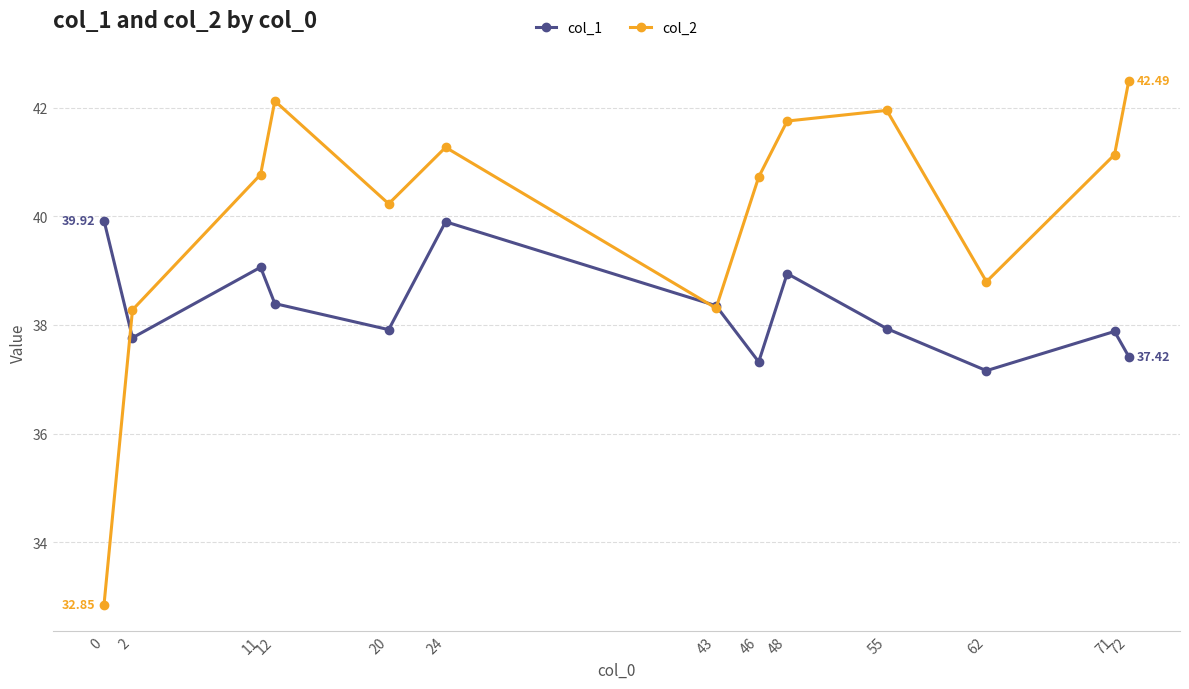

What is the difference between the highest and lowest values at 72?

5.1